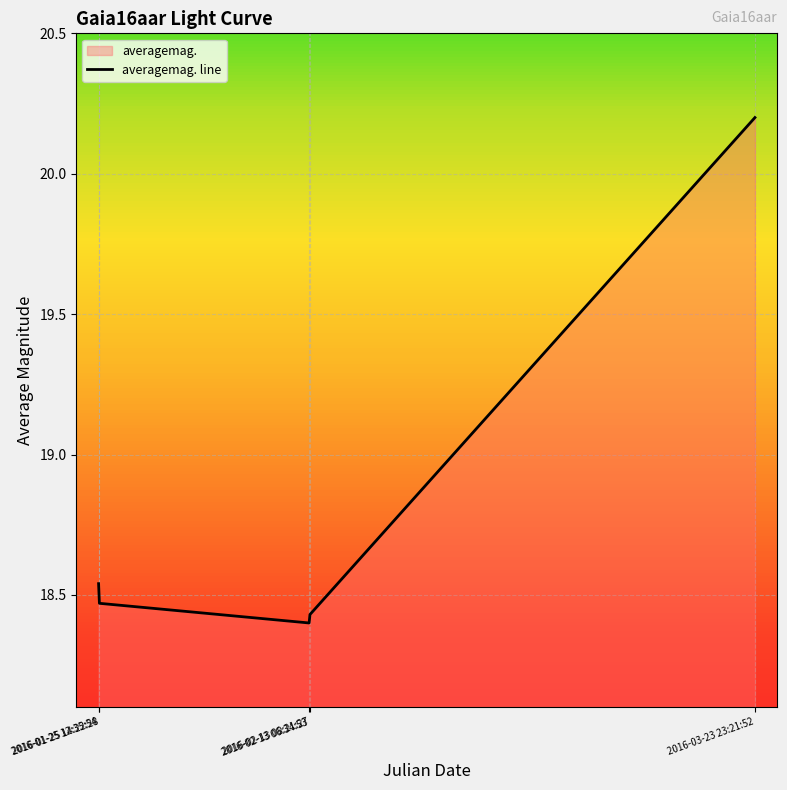

What is the maximum value shown in the chart?

20.2